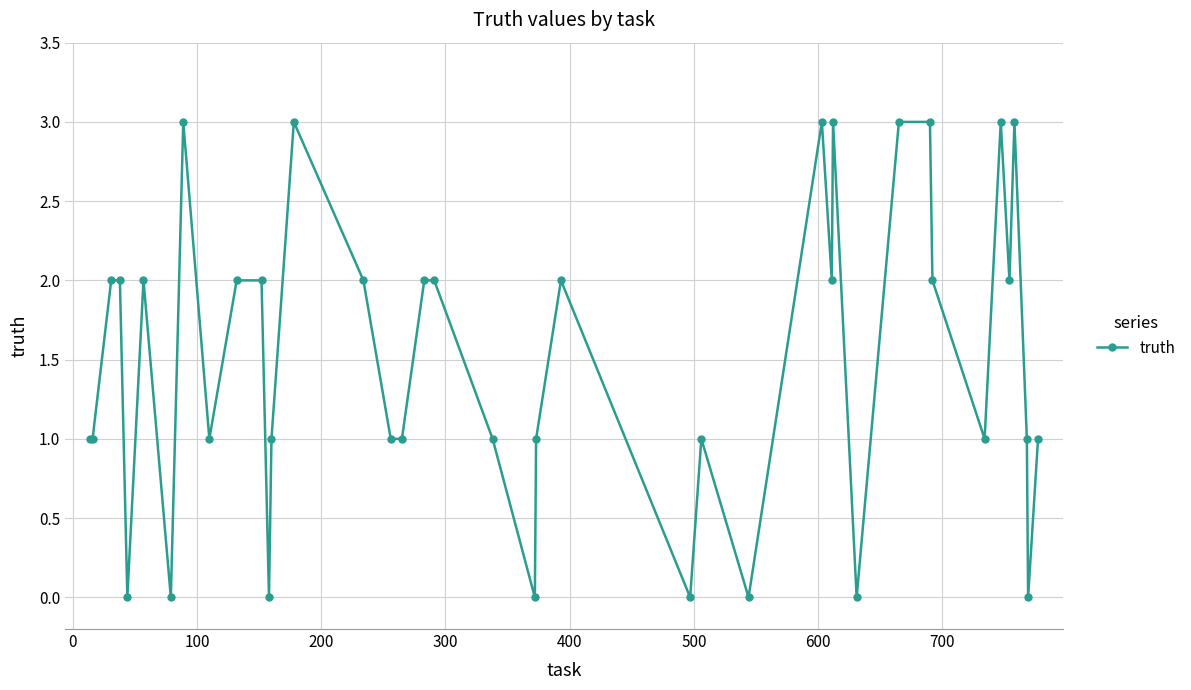

True or false: the data has more than 1 interior local peaks.

True